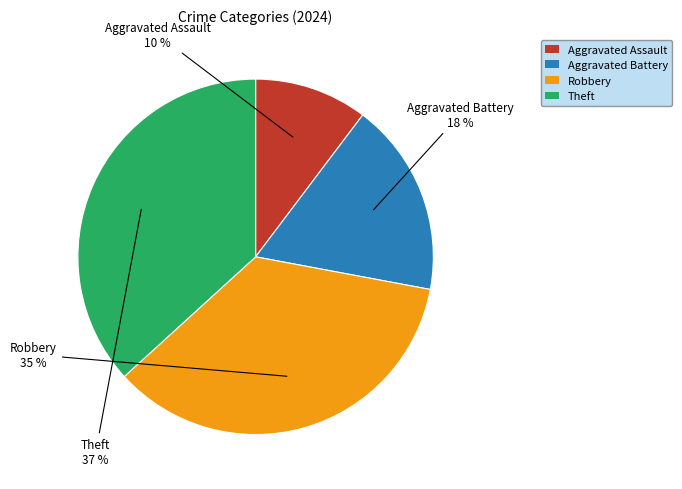

To the nearest percent, what portion does Aggravated Battery represent?

18%